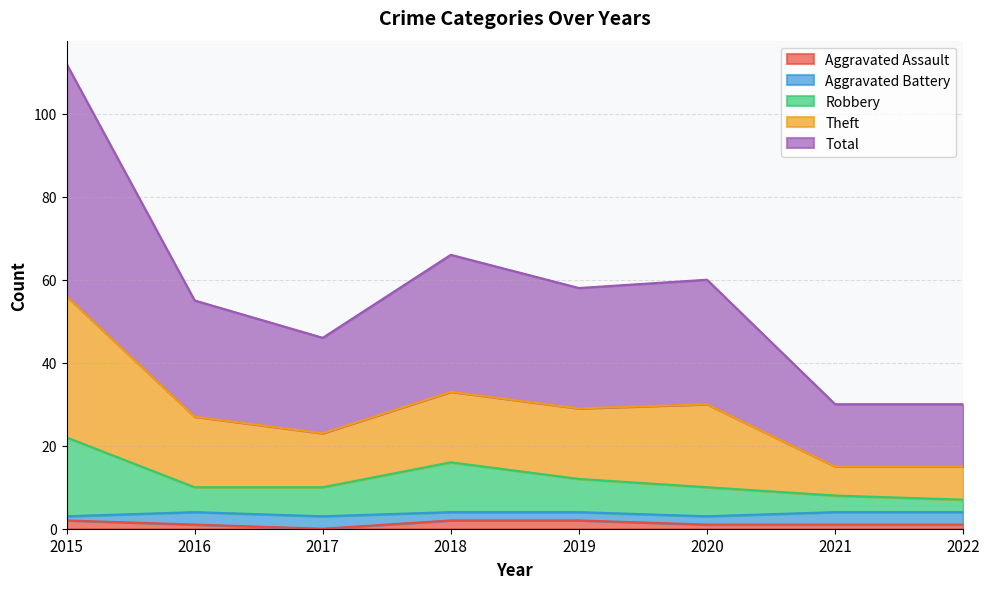

The Robbery series shows 8 at 2021. True or false?

True